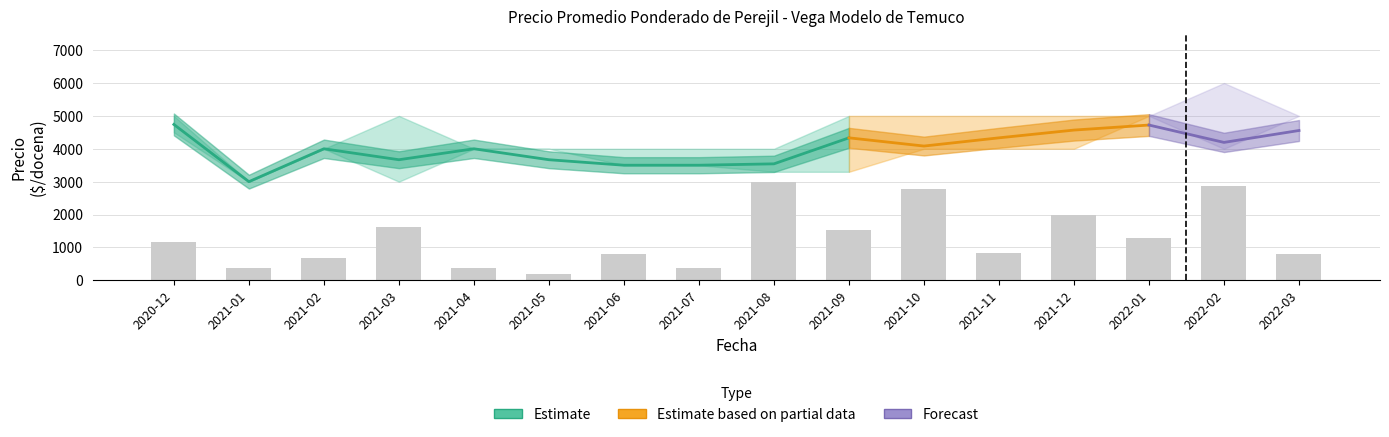

What is the value of the Precio promedio ponderado bar at the 5th from the left?

4000